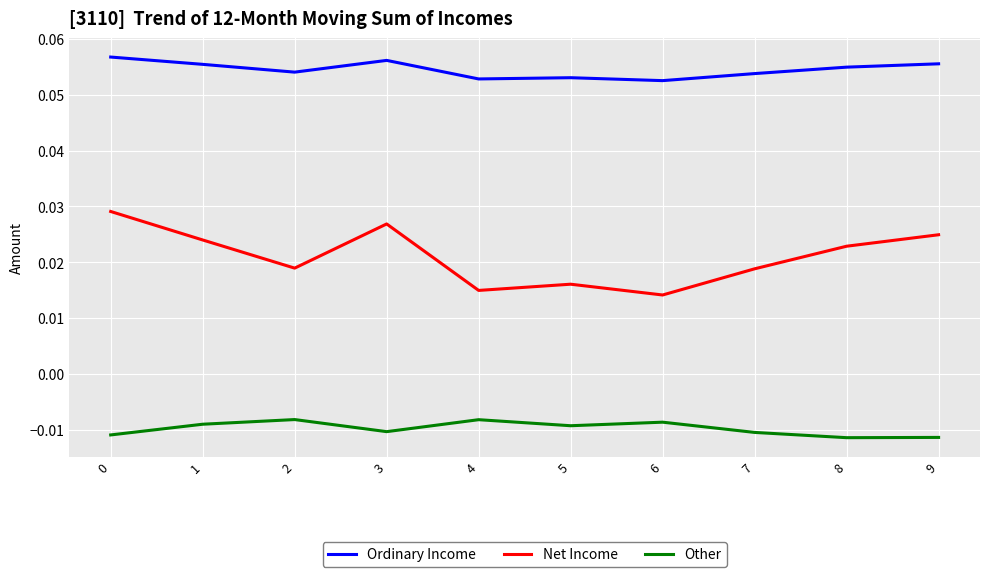

Which series has the widest spread of values?

Net Income